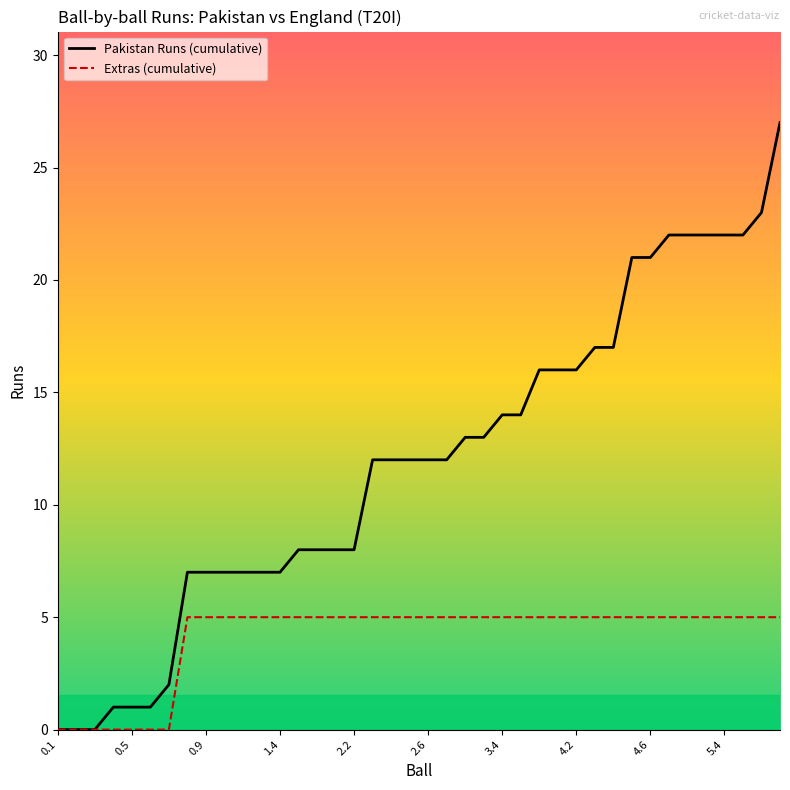

Rank the series by their maximum value, from lowest to highest.

Extras (cumulative), Pakistan Runs (cumulative)